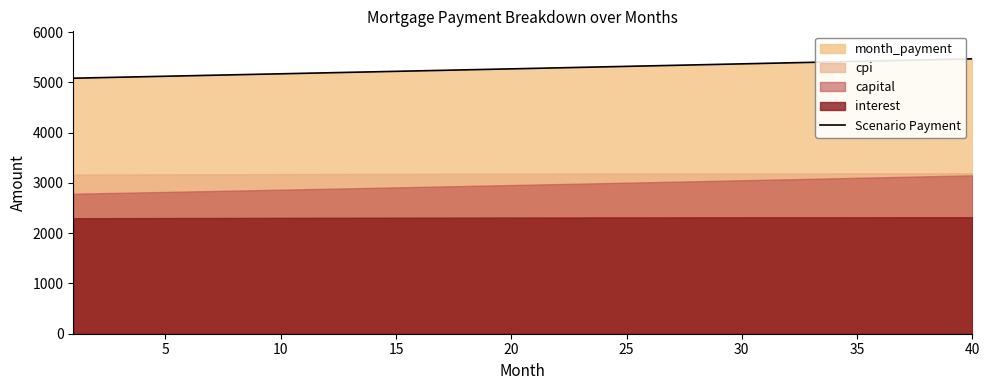

What is the lowest value of the Scenario Payment series?

5085.5